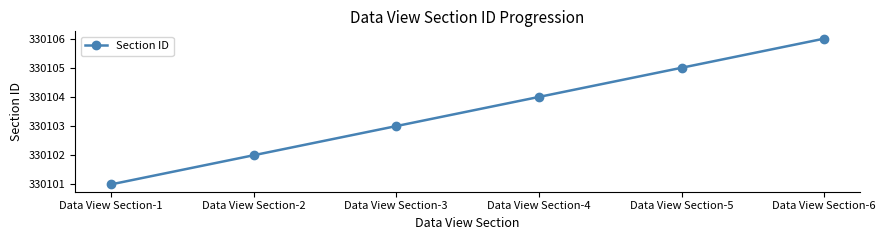

Read the value at Data View Section-2.

330102